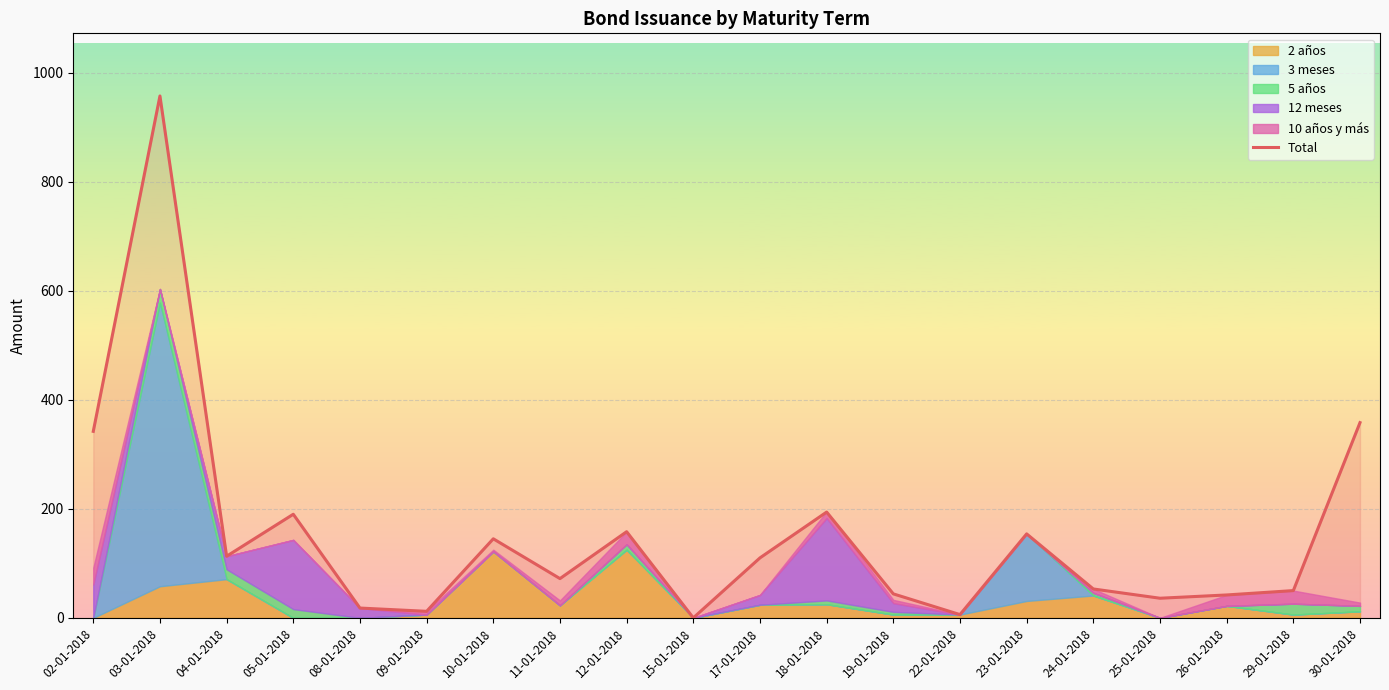

The chart shows a value of 62 at 26-01-2018. True or false?

False